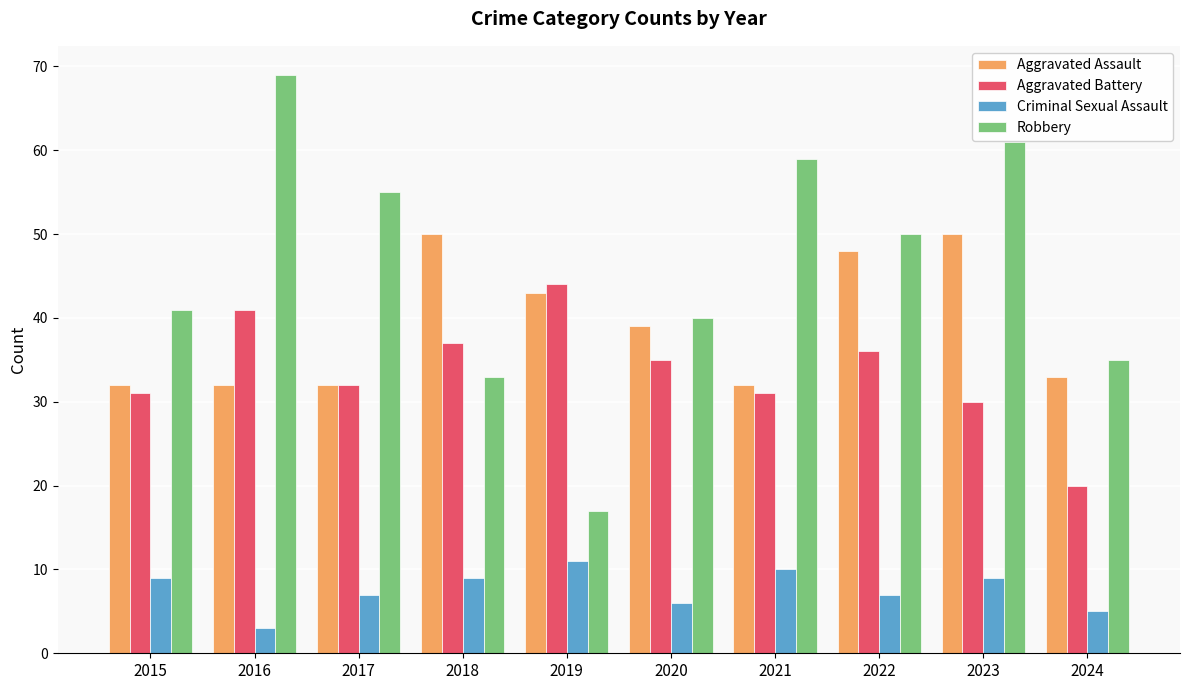

How many series are shown in this chart?

4